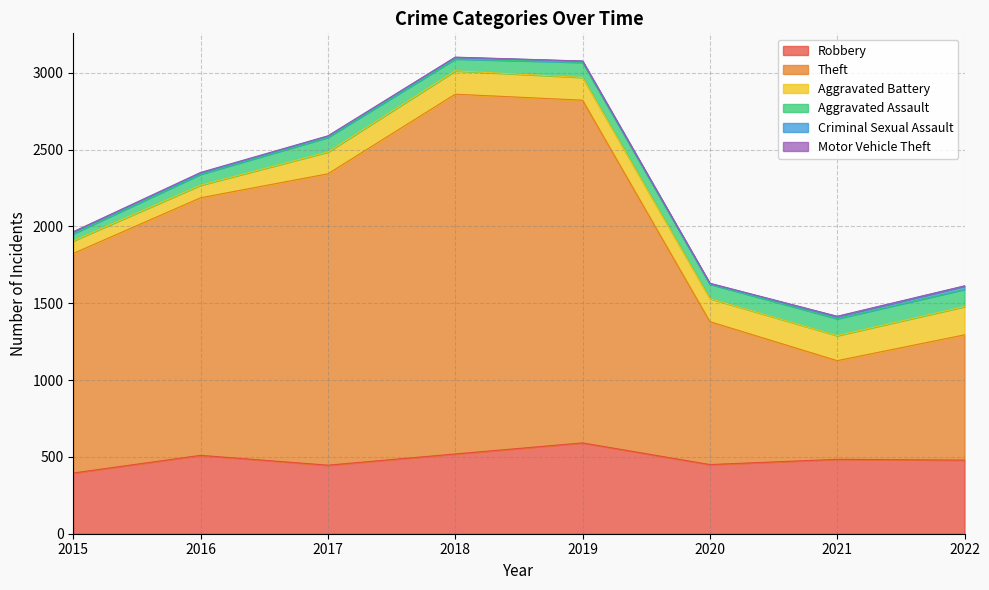

How many values in the Robbery series exceed 484?

3